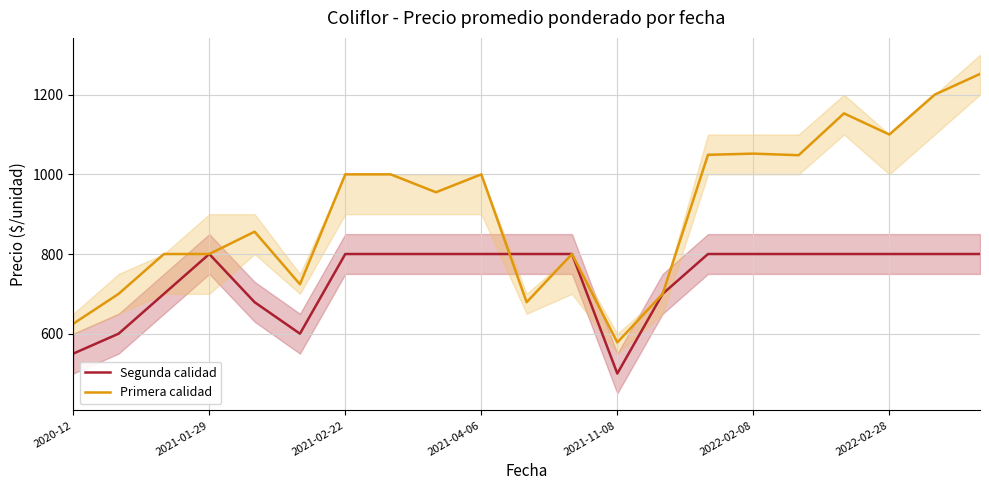

The value of Segunda calidad at 2022-02-28 is 800. True or false?

True